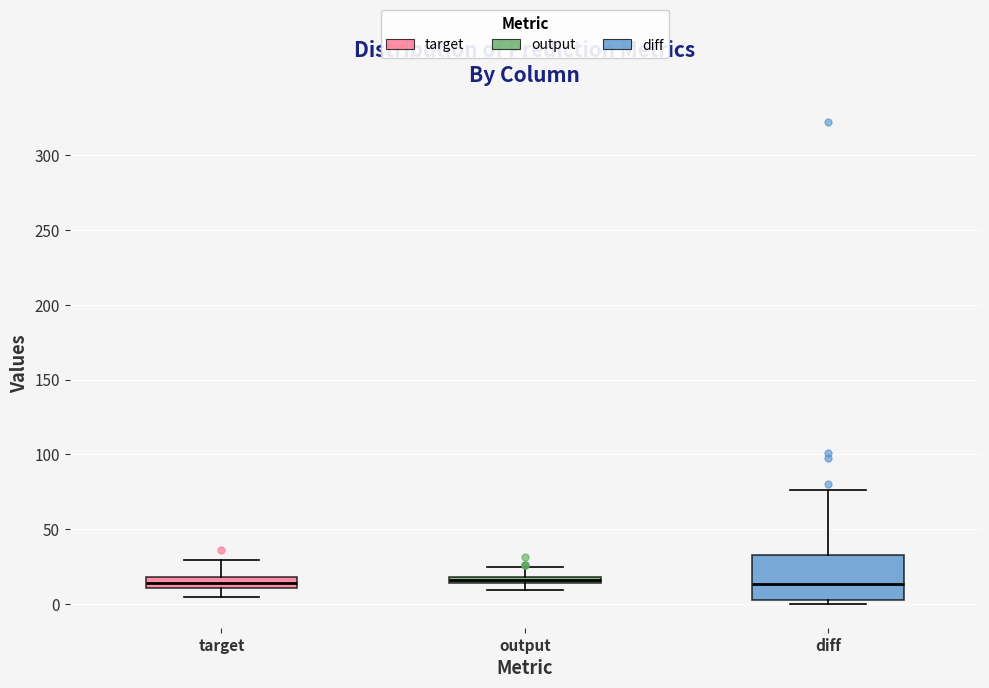

Comparing the boxes themselves (not the whiskers), which one is the tallest?

diff